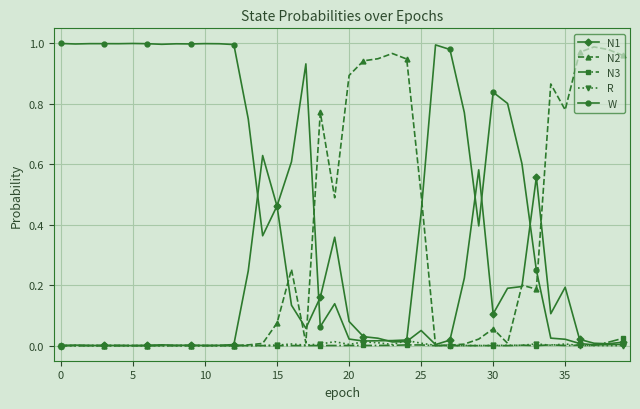

How many intersections are there between N2 and W?

3